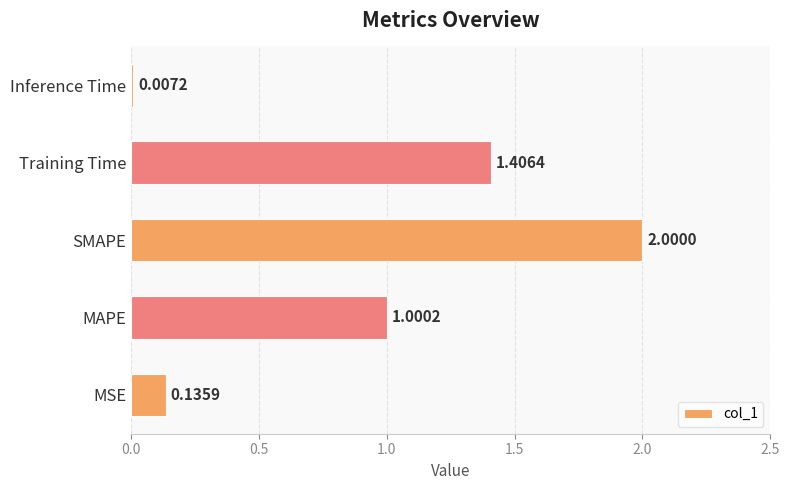

At which label is the value closest to 1?

MAPE